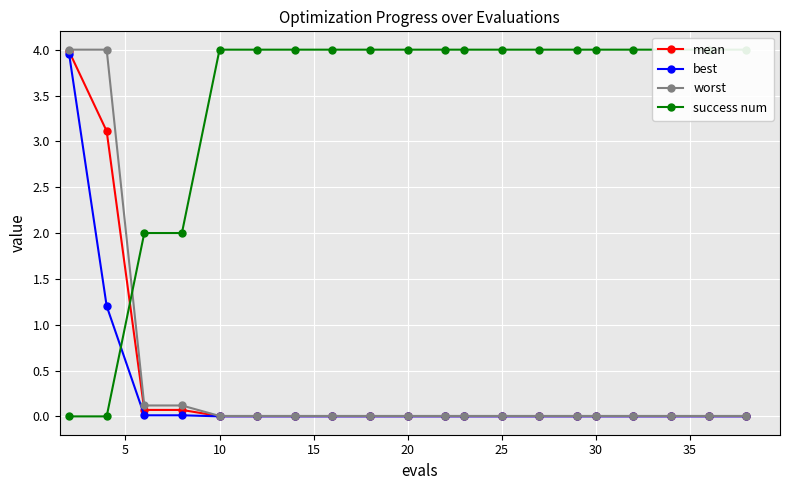

What is the highest value of the worst series?

4.0